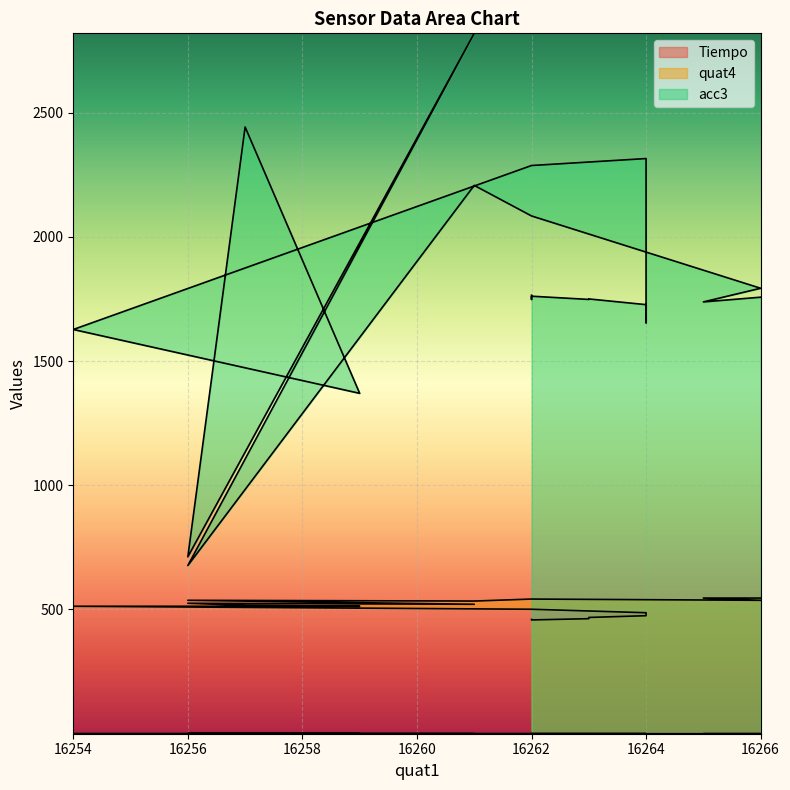

True or false: Tiempo and acc3 intersect in this chart.

False